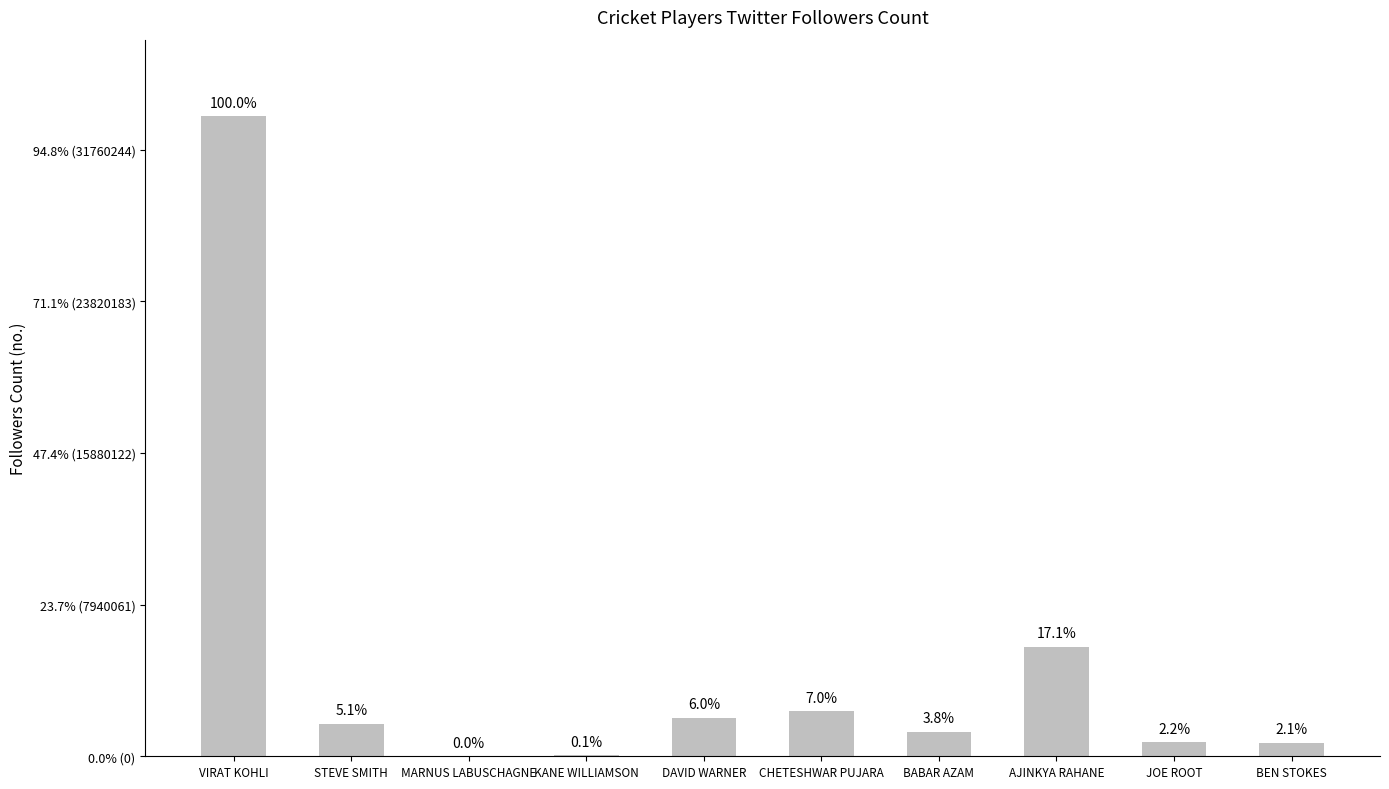

Rank the categories by value from highest to lowest.

VIRAT KOHLI, AJINKYA RAHANE, CHETESHWAR PUJARA, DAVID WARNER, STEVE SMITH, BABAR AZAM, JOE ROOT, BEN STOKES, KANE WILLIAMSON, MARNUS LABUSCHAGNE